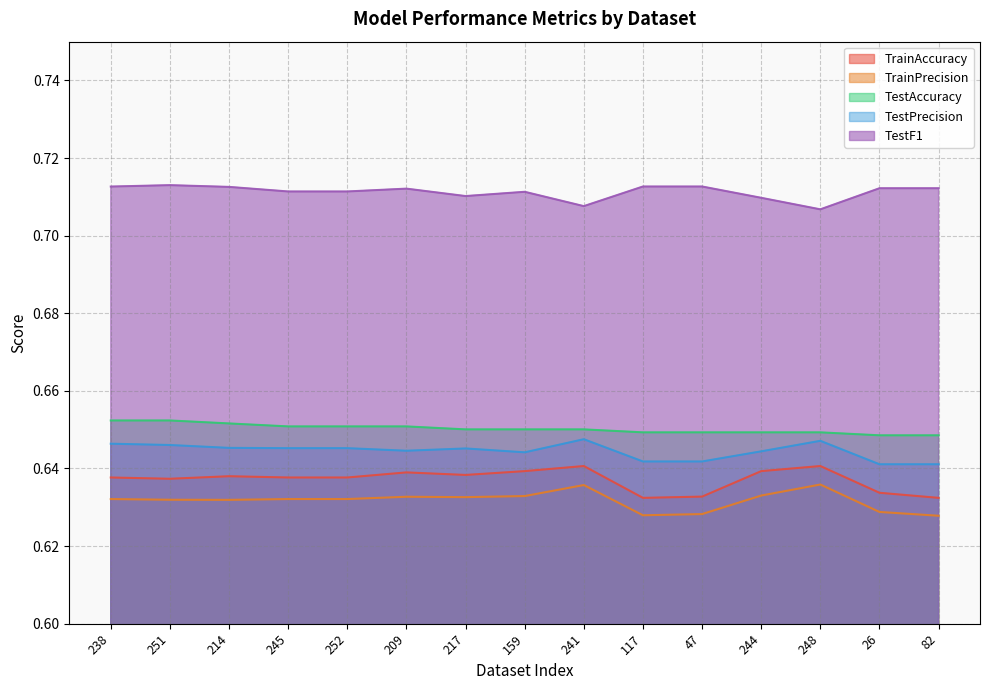

Which series changed the most between 251 and 252?

TestF1